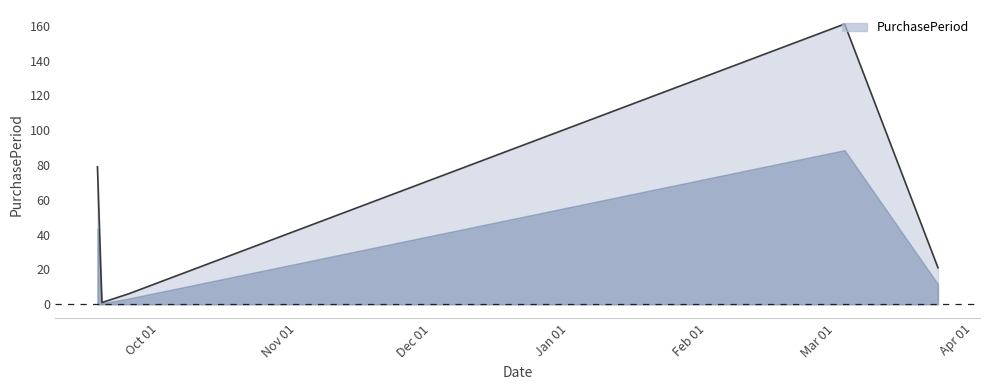

True or false: the data has more than 0 interior local peaks.

True